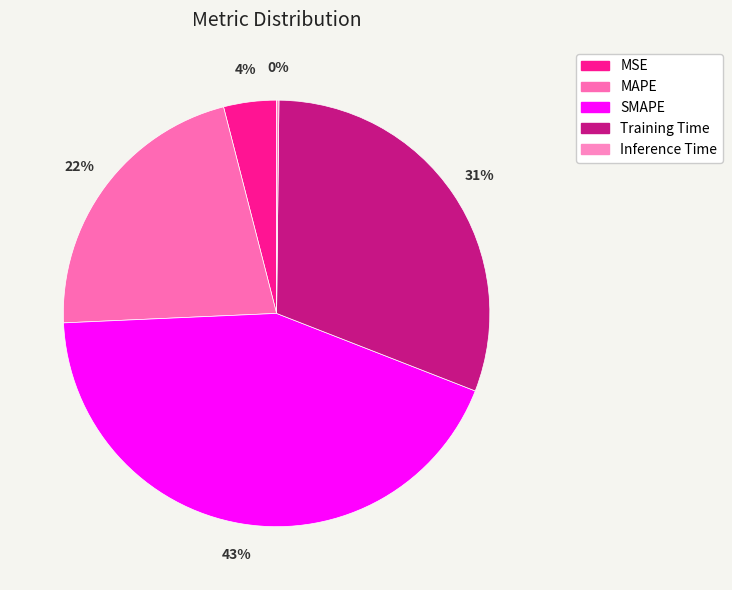

Rank the categories by value from highest to lowest.

SMAPE, Training Time, MAPE, MSE, Inference Time